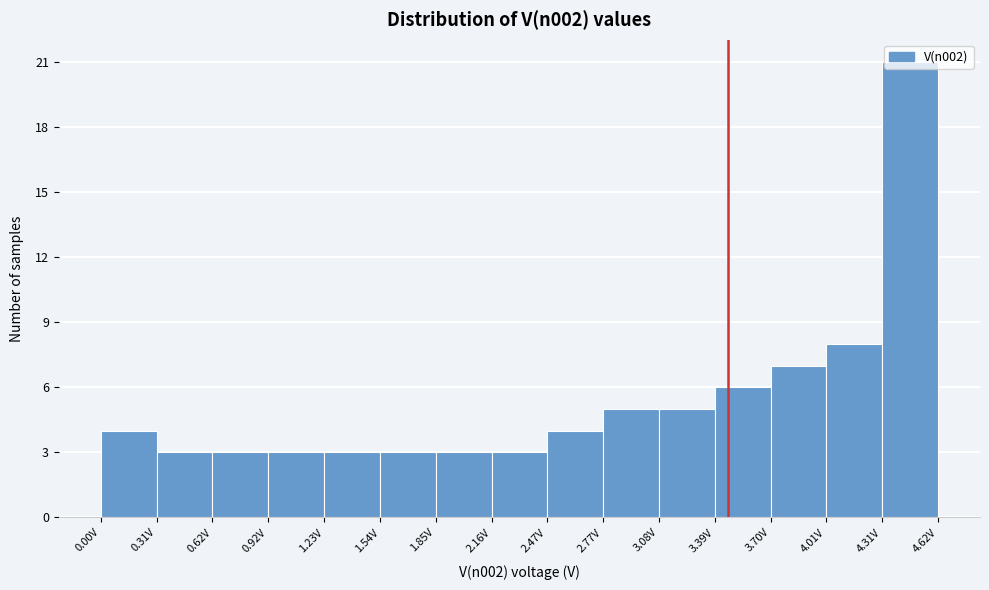

What is the height of the bar covering 4.30 to 4.60 on the x-axis? Neither the bar edges nor the heights are printed on the chart, so give them approximately, as read against the axes.

21